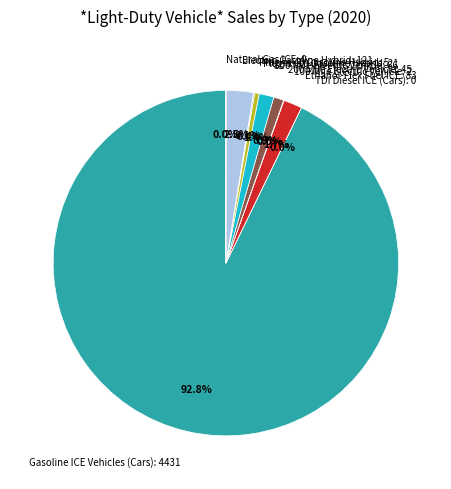

To the nearest percent, what portion does 200 Mile Electric Vehicle represent?

1%